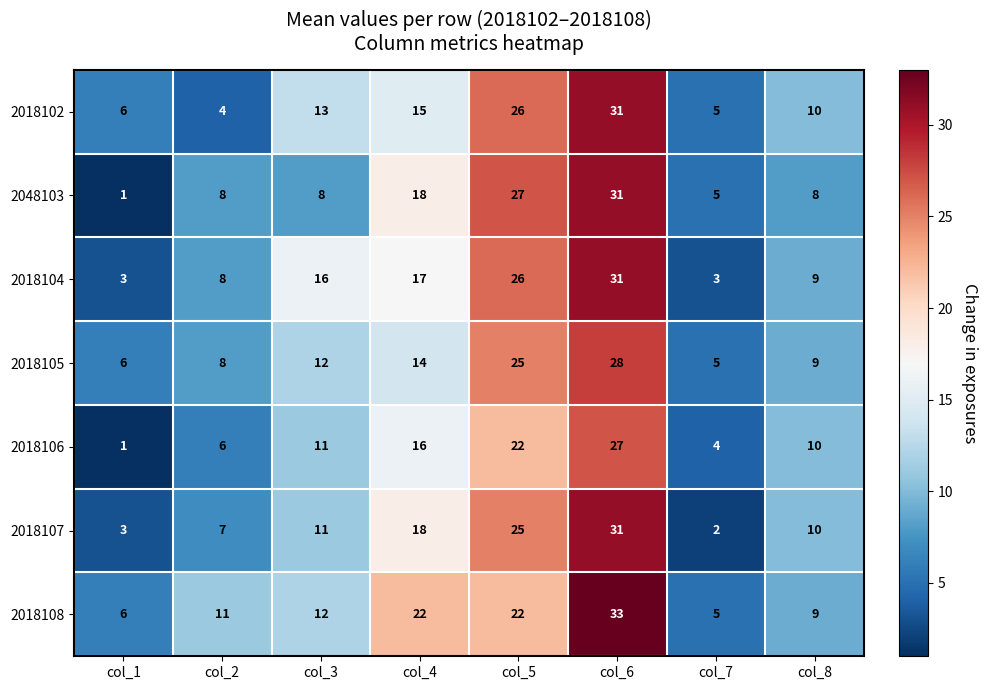

What is the difference between the second highest and minimum values in the 2018105 series?

20